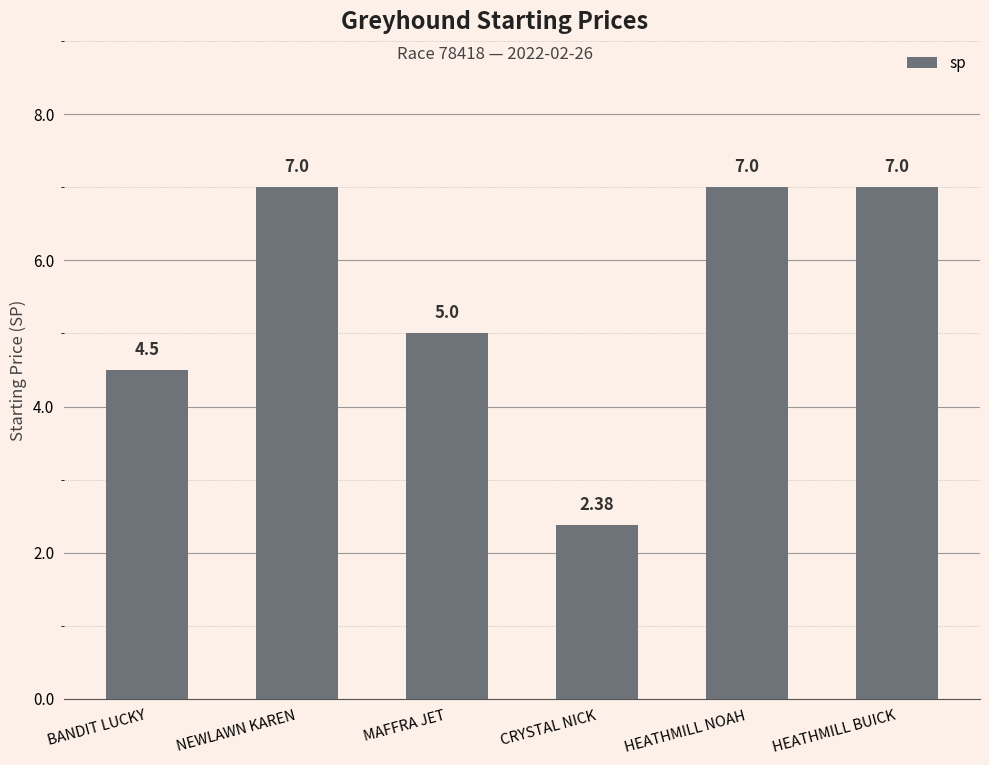

What is the label of the 4th bar from the left?

CRYSTAL NICK